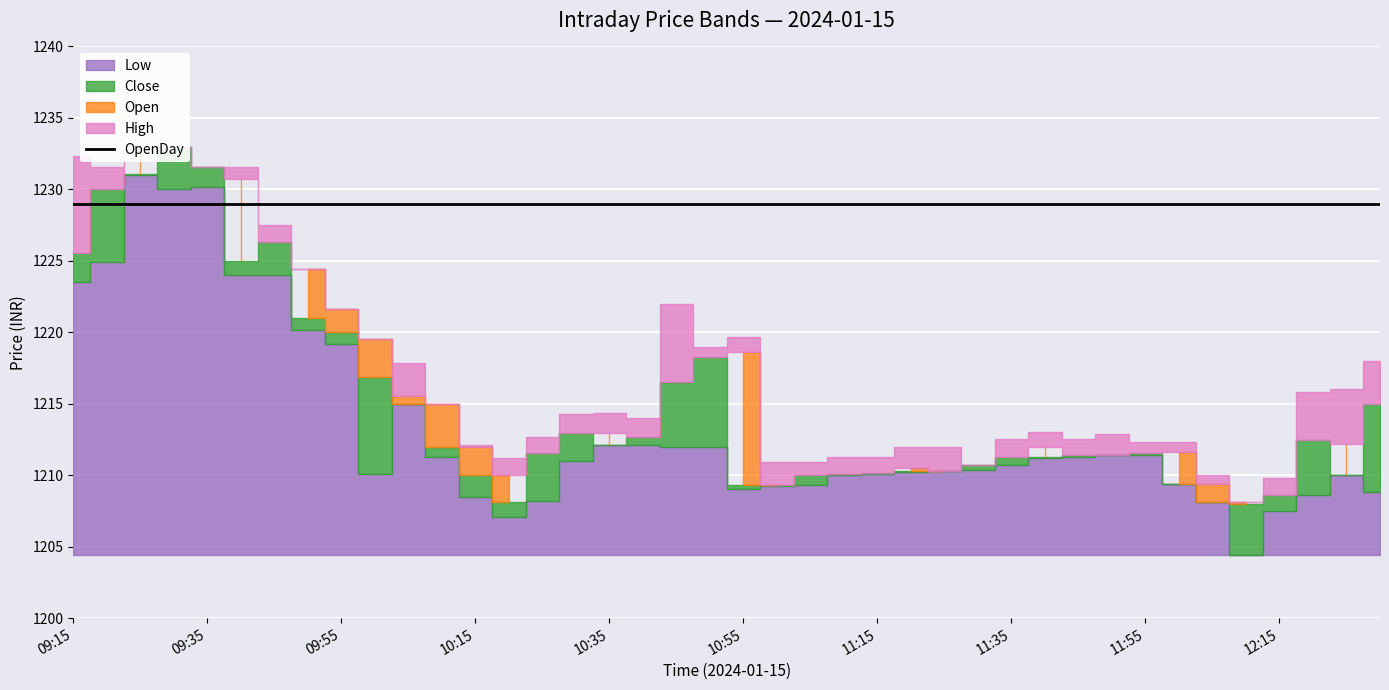

At which category does the chart reach its peak across all series?

09:30